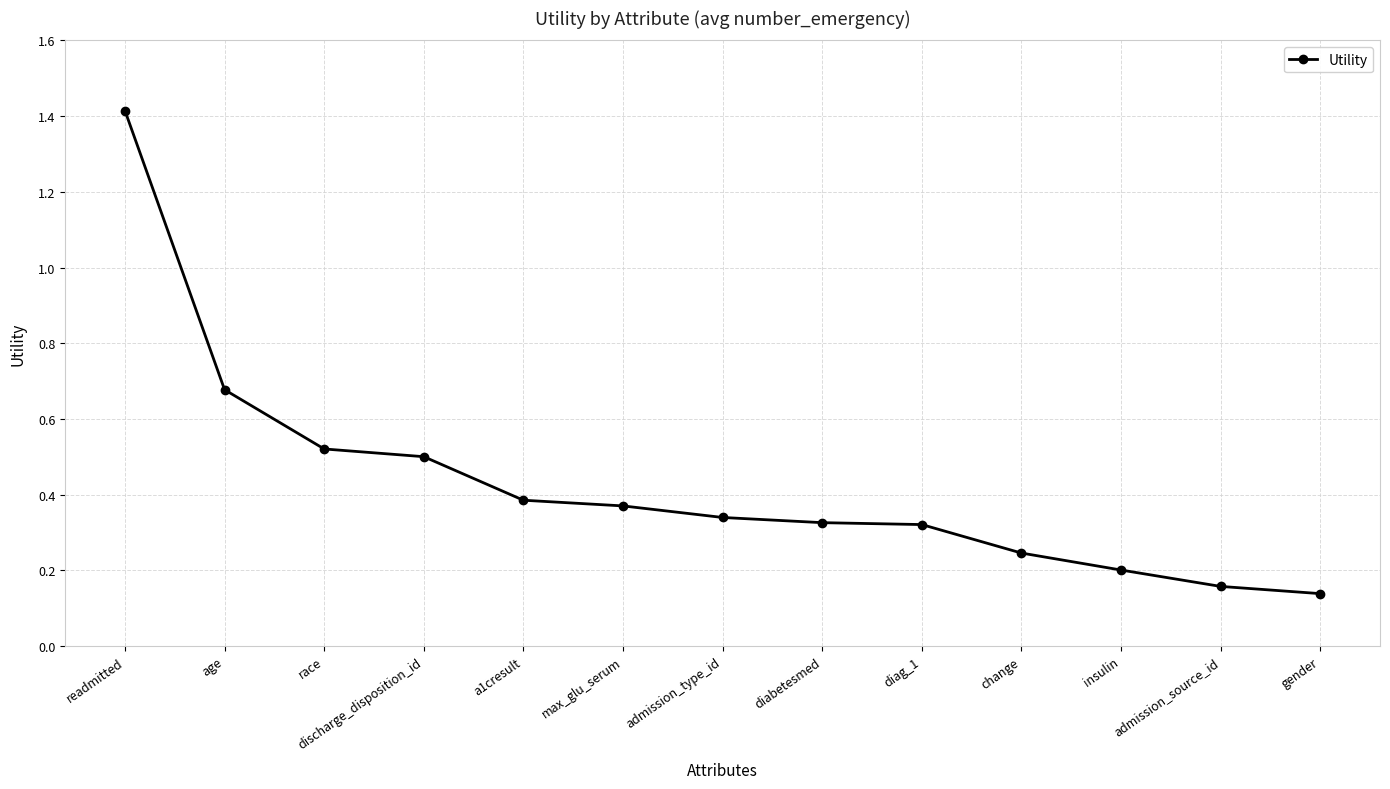

What is the sum of the values at admission_source_id and age?

0.8